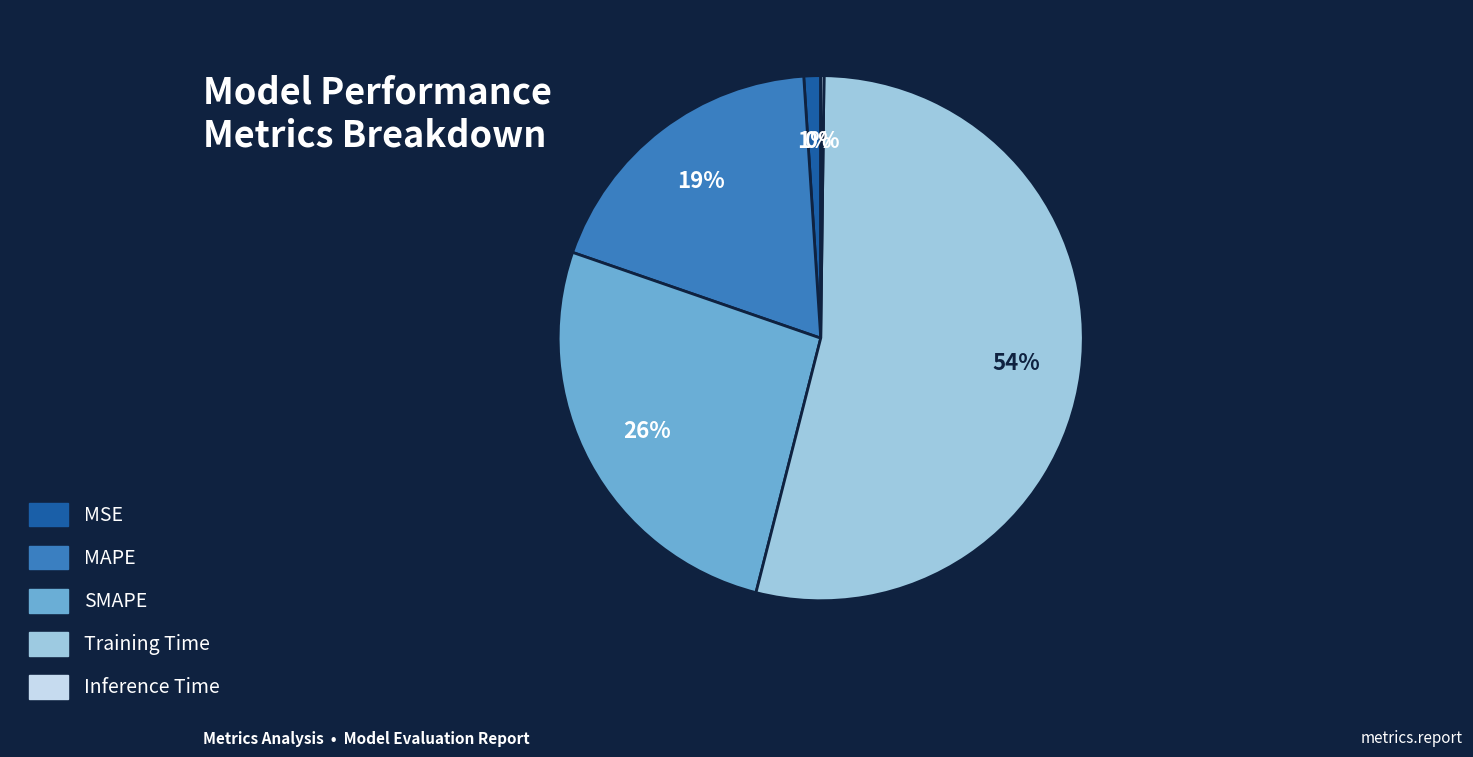

What percentage is the Training Time slice, to the nearest percent?

54%